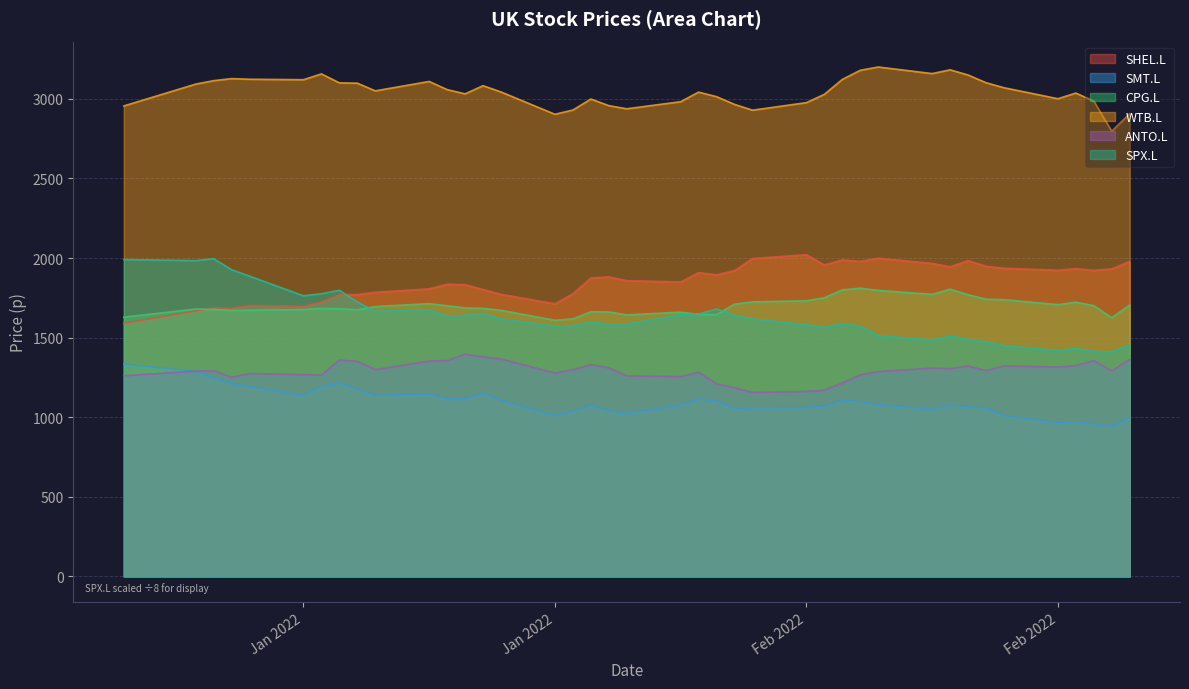

Which series has the largest total across all categories?

WTB.L